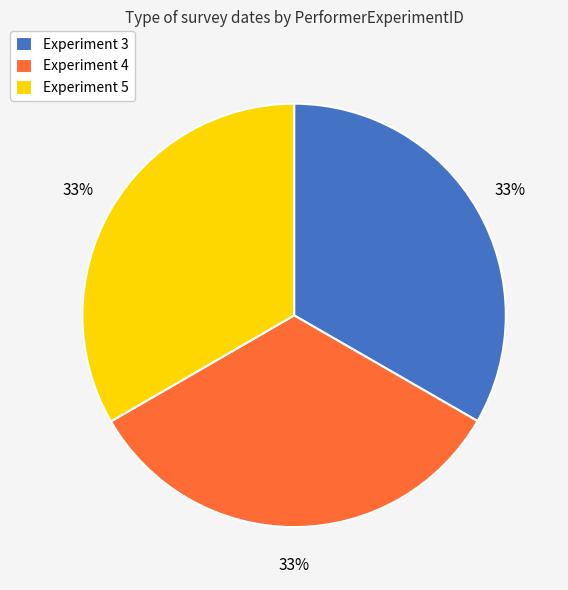

What percentage is the Experiment 4 slice, to the nearest percent?

33%